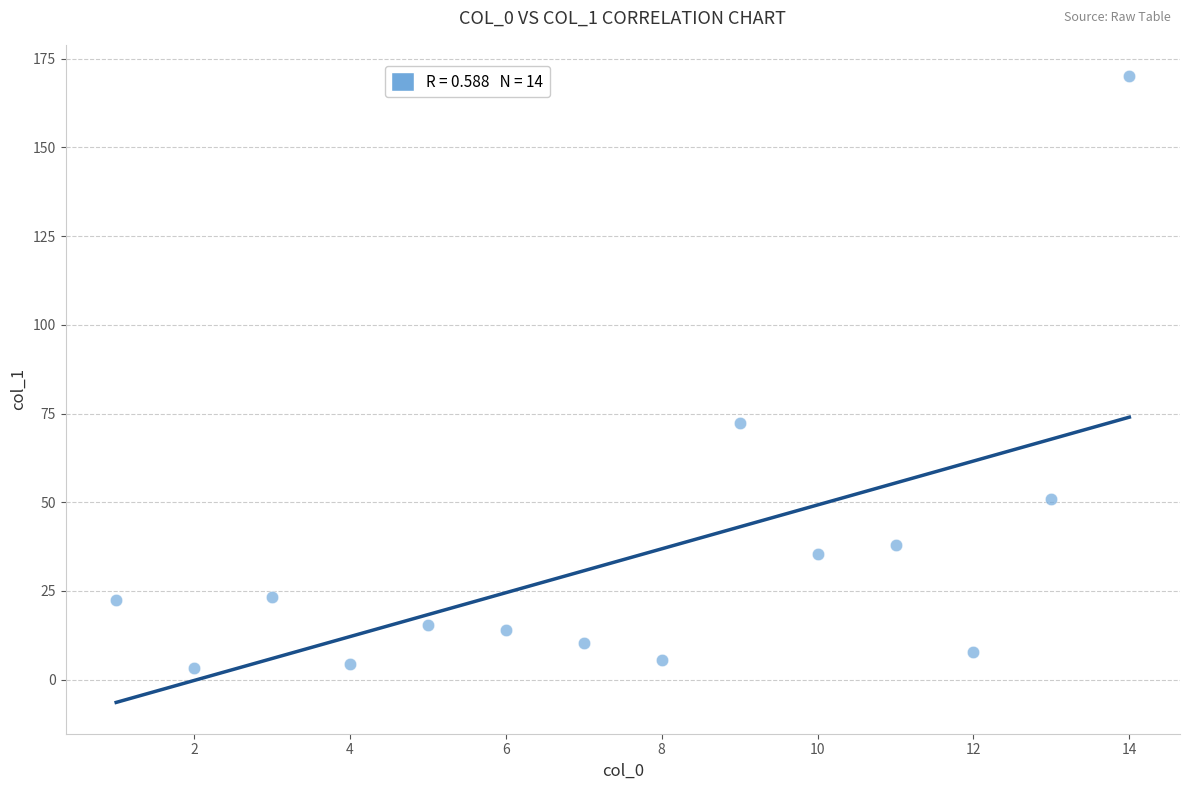

What Y value in the scatter plot is closest to 86?

72.3